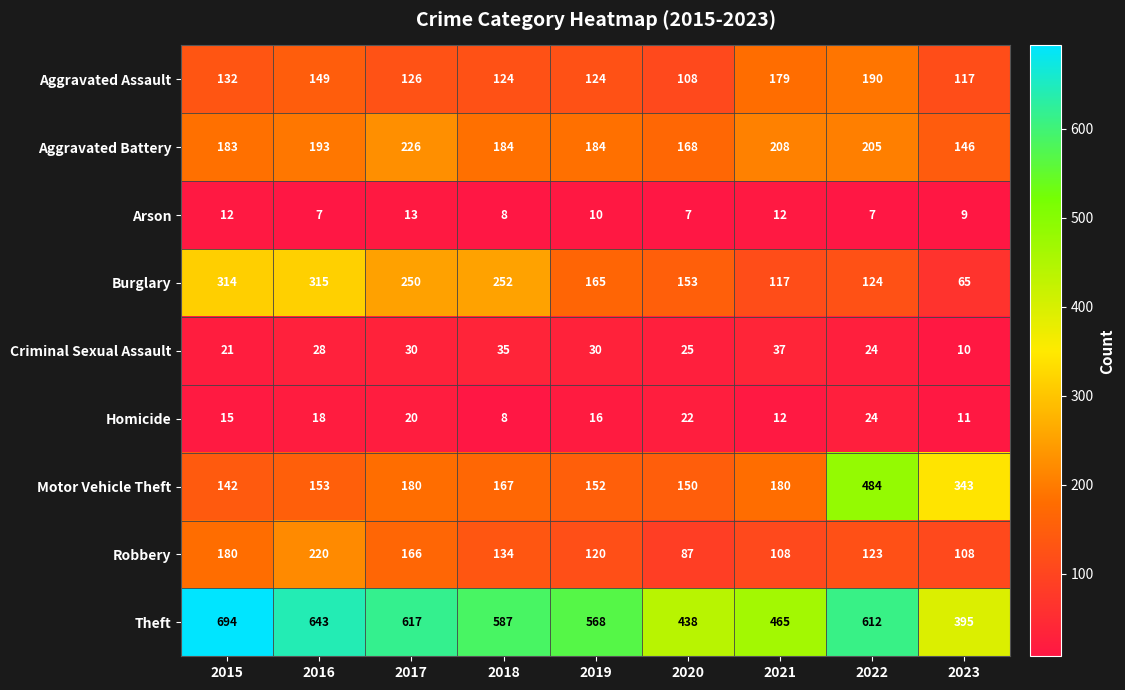

Which series has the largest range (max minus min)?

Motor Vehicle Theft